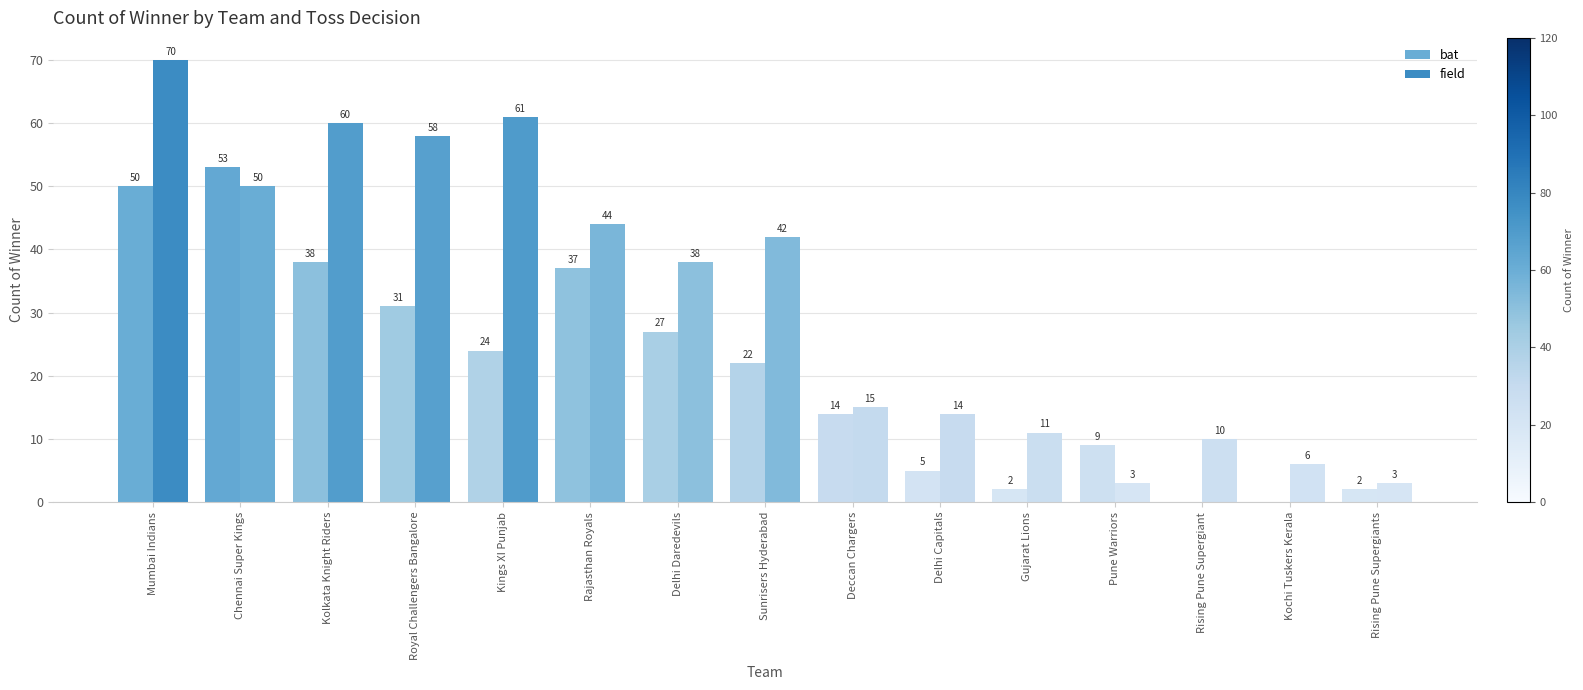

Rank the series at Gujarat Lions from highest to lowest value.

field, bat